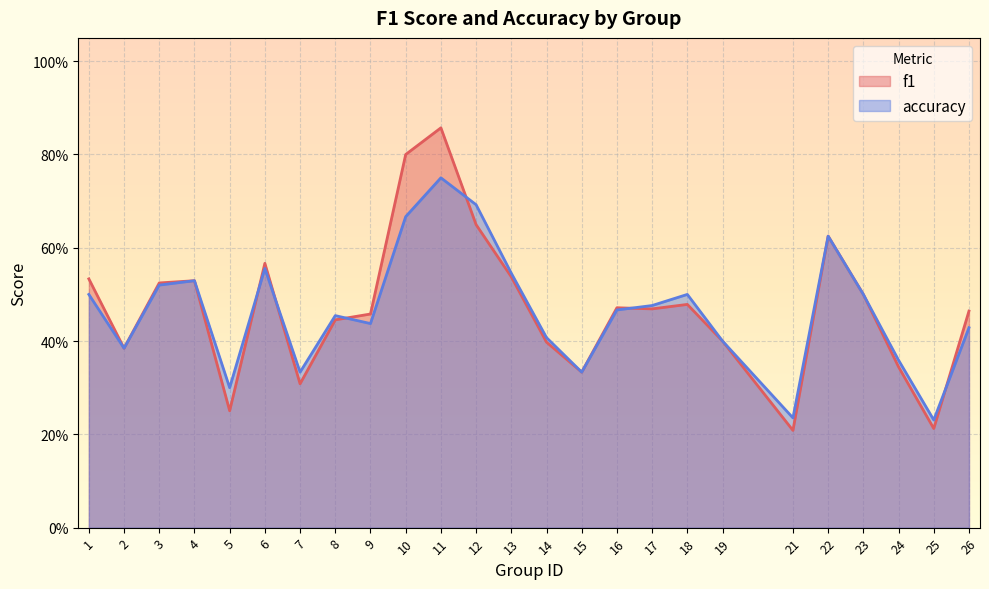

Rank the series at 13 from lowest to highest value.

f1, accuracy